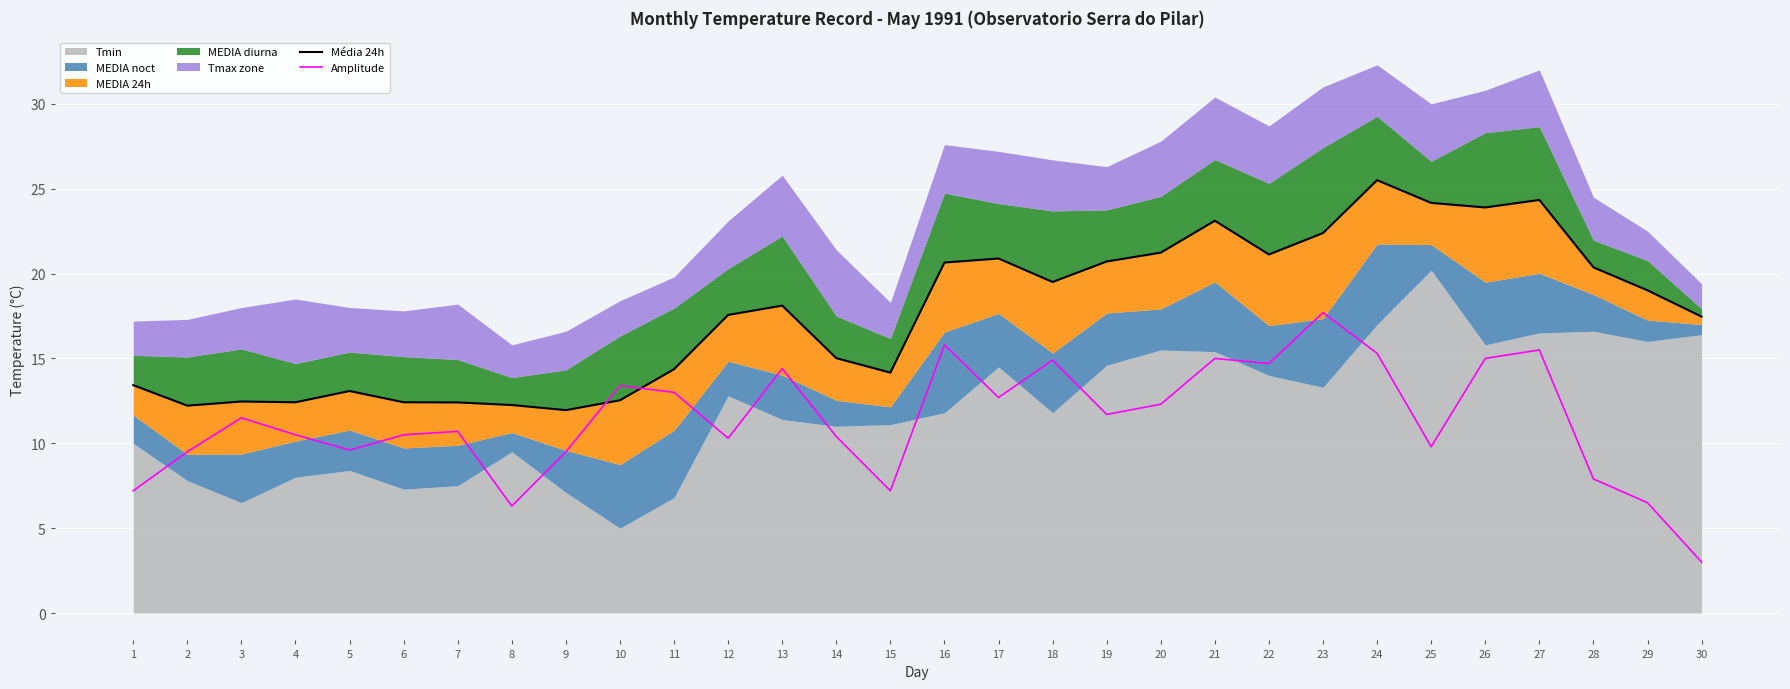

True or false: Amplitude has more than 1 interior local peaks.

True